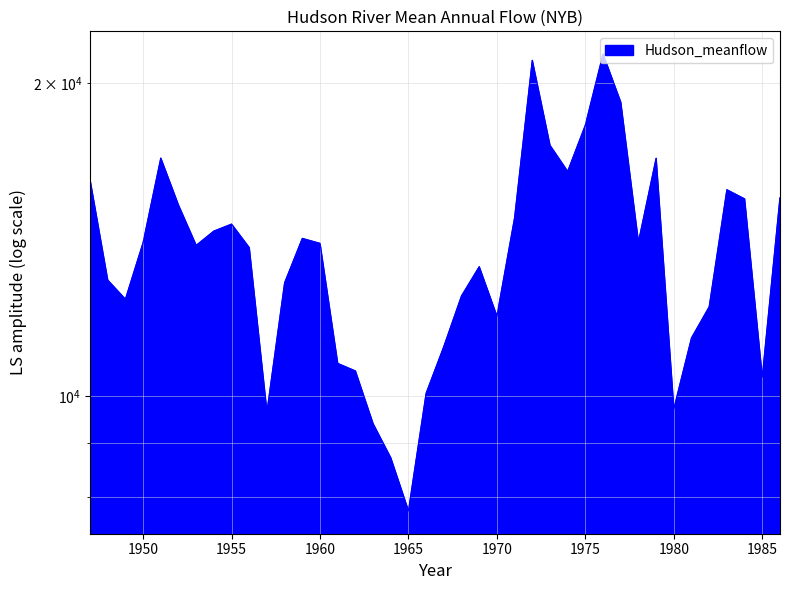

What is the average value?

13775.6